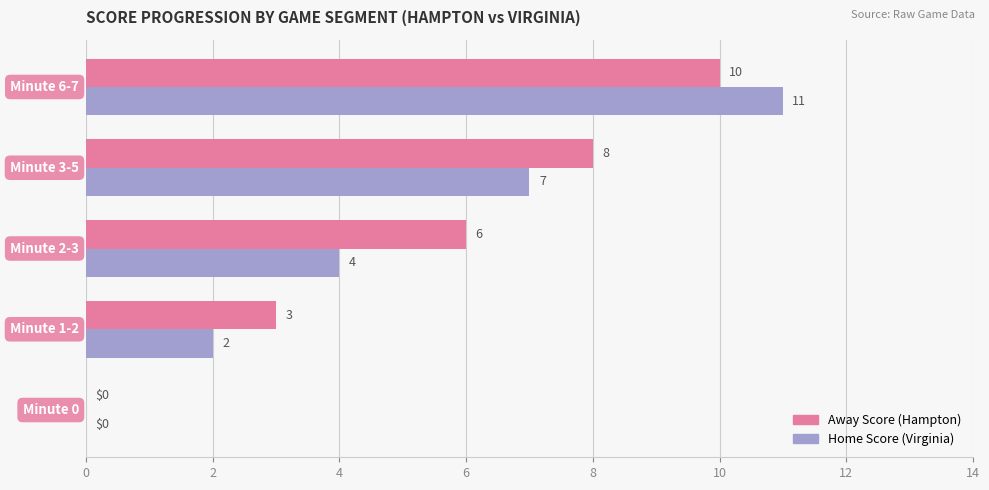

What is the greatest value displayed?

11